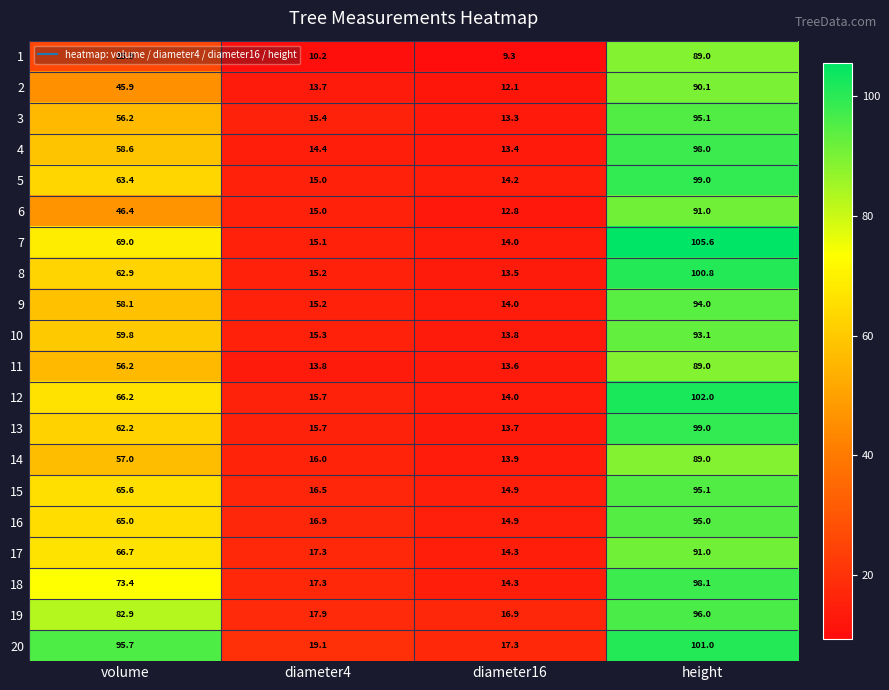

What is the difference between the maximum and minimum values in the 7 series?

91.6